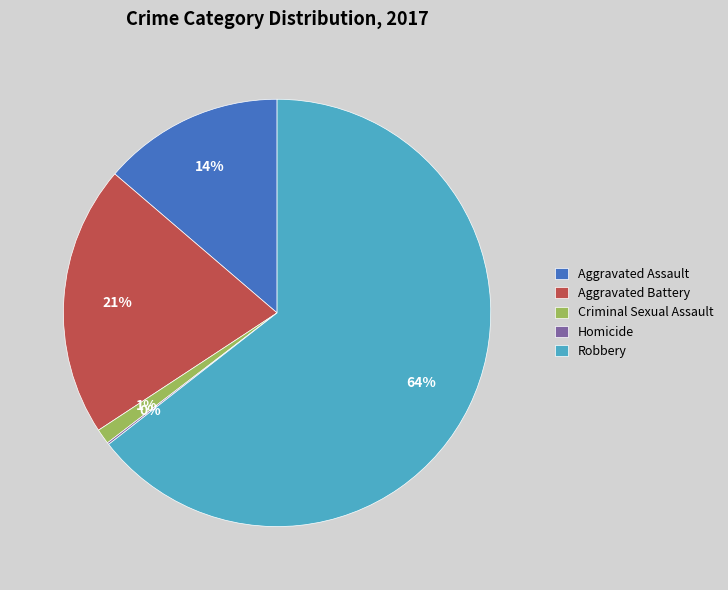

Is the sum of Criminal Sexual Assault and Robbery greater than half?

Yes